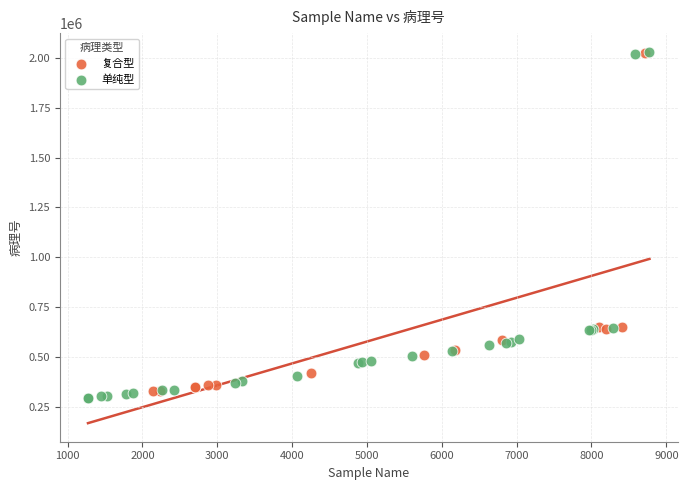

Which series has the widest spread of Y values?

单纯型